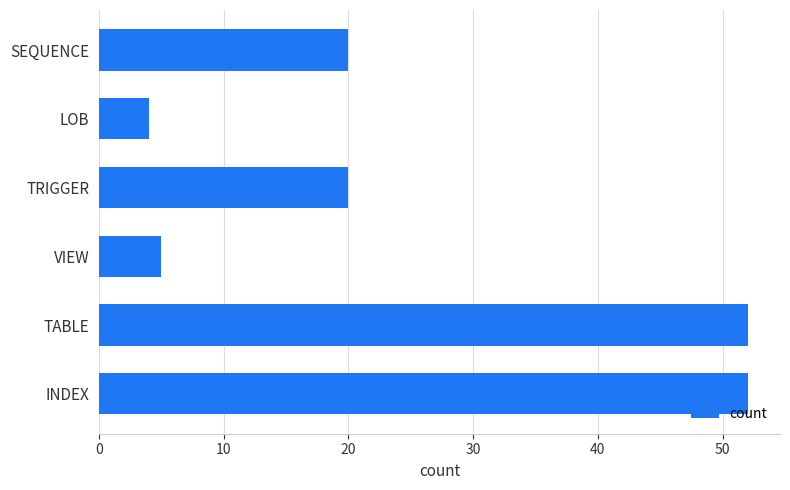

What is the difference between the values at TABLE and LOB?

48